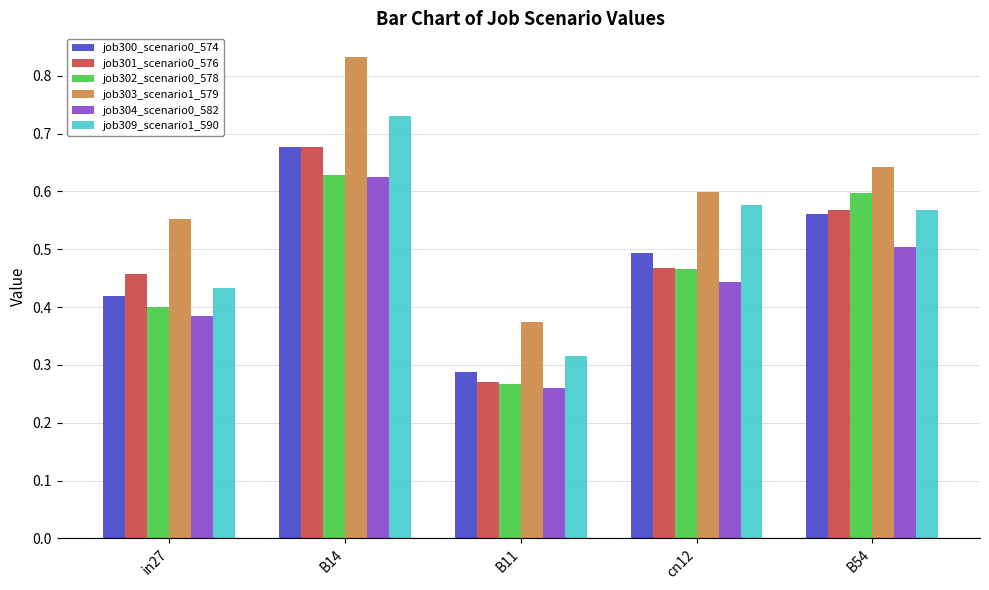

True or false: job309_scenario1_590 has a value of 0.8 at B54.

False